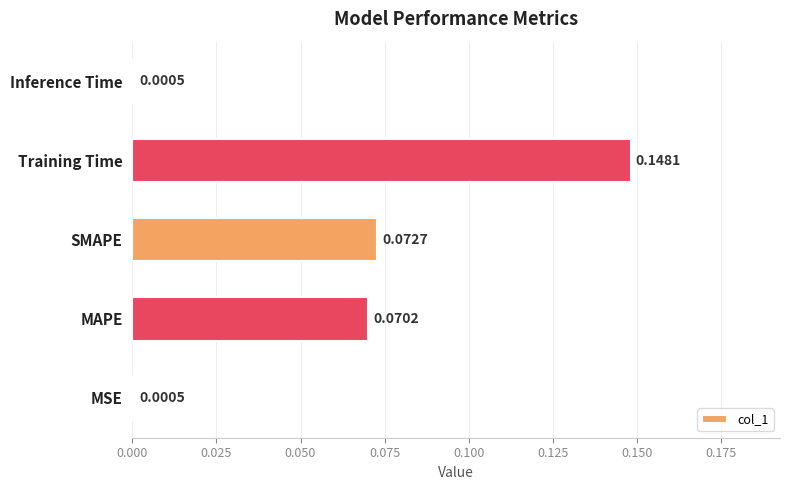

What is the change in value from MSE to Training Time?

+0.1